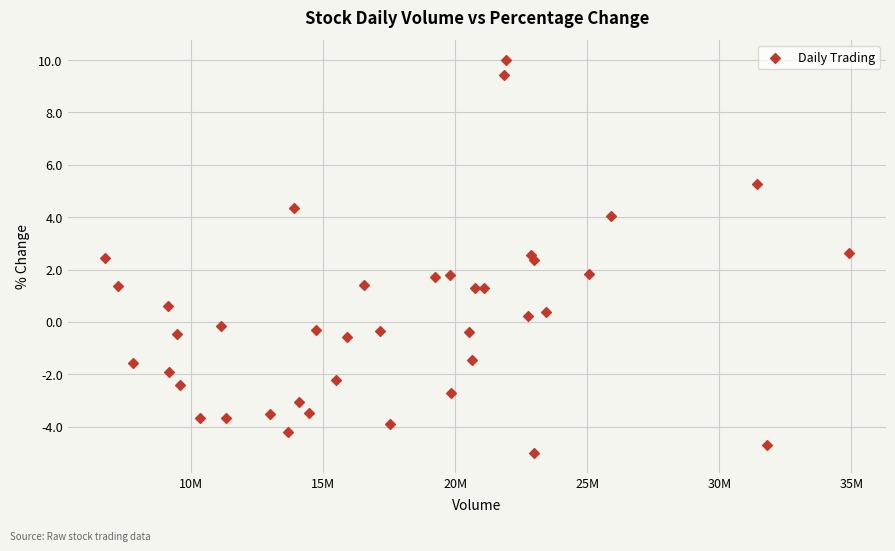

What is the range of Y values (max minus min)?

15.0